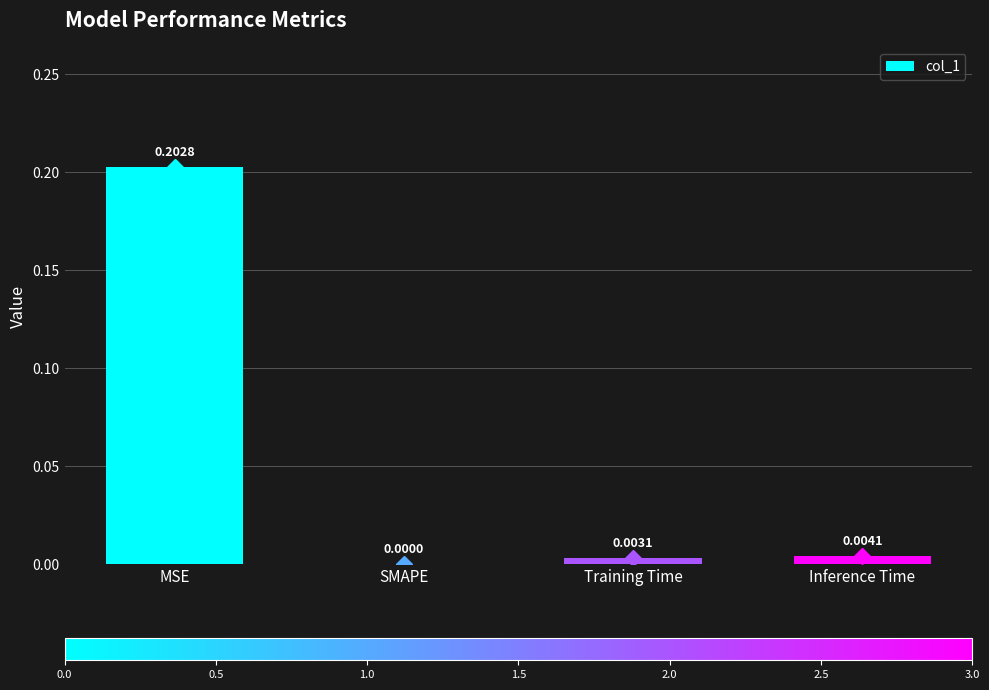

At which label is the value closest to 0?

SMAPE